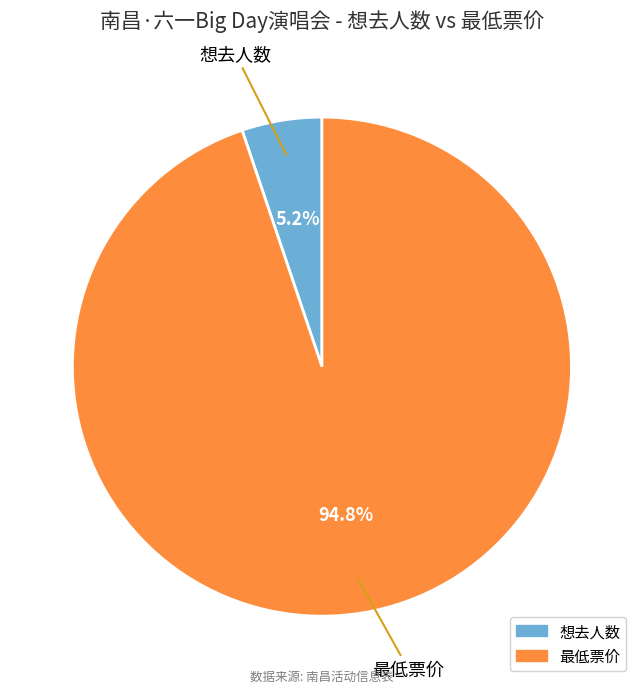

To the nearest percent, what is the combined percentage of 想去人数 and 最低票价?

100%